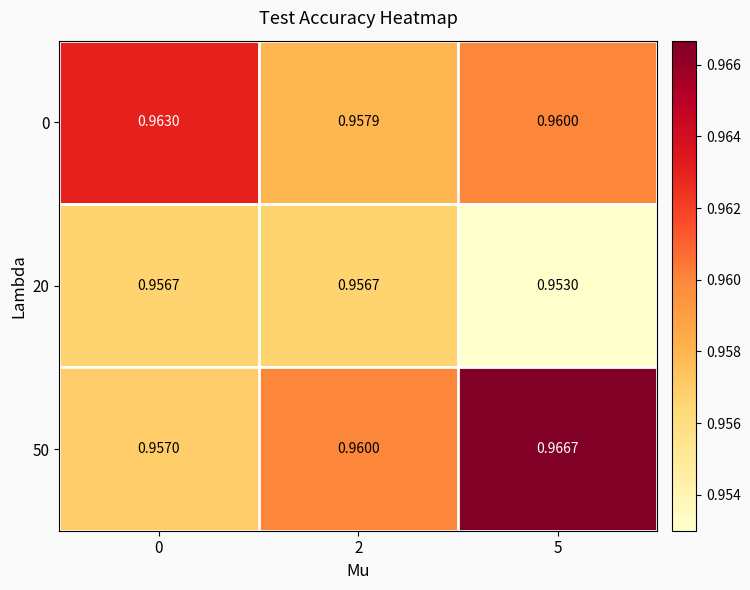

Is the value of 50 at 2 greater than the value of 0 at 0?

No